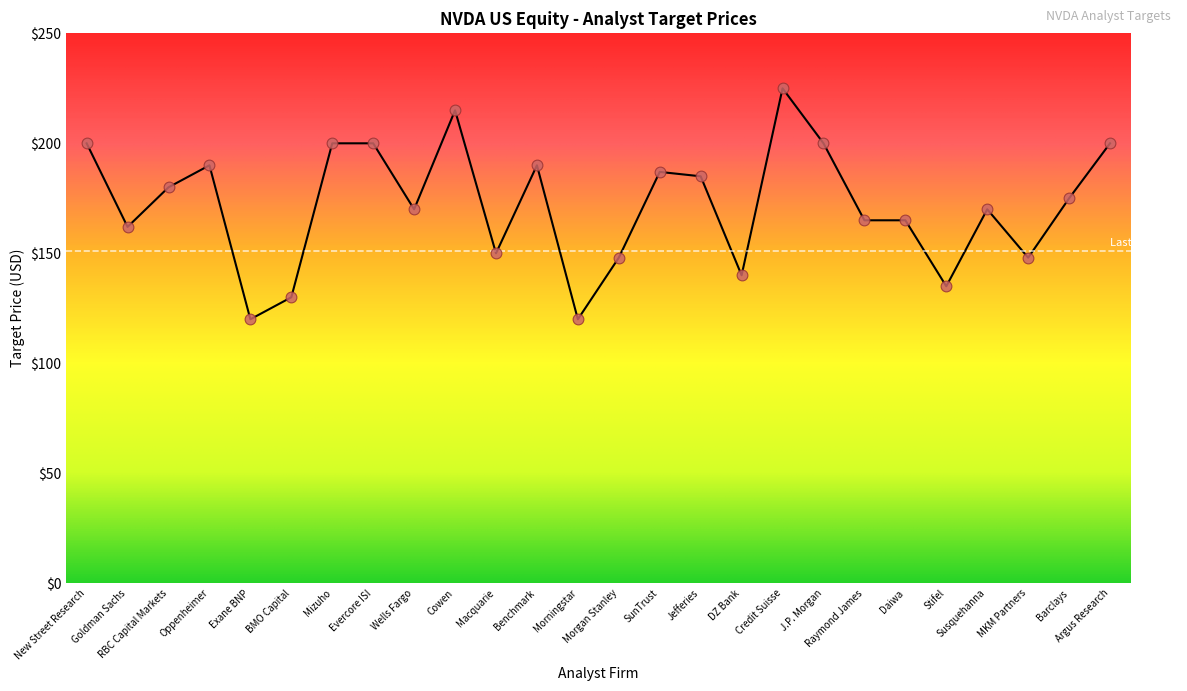

What is the change in value from RBC Capital Markets to Raymond James?

-15